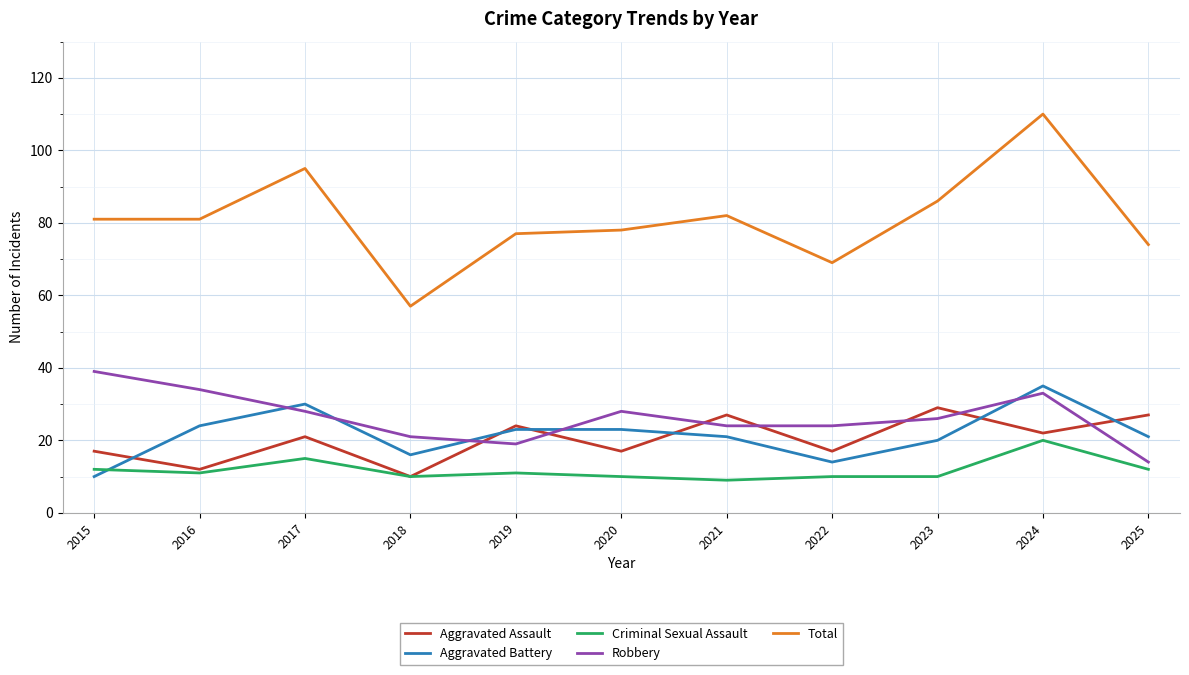

Which series changed the most between 2018 and 2022?

Total